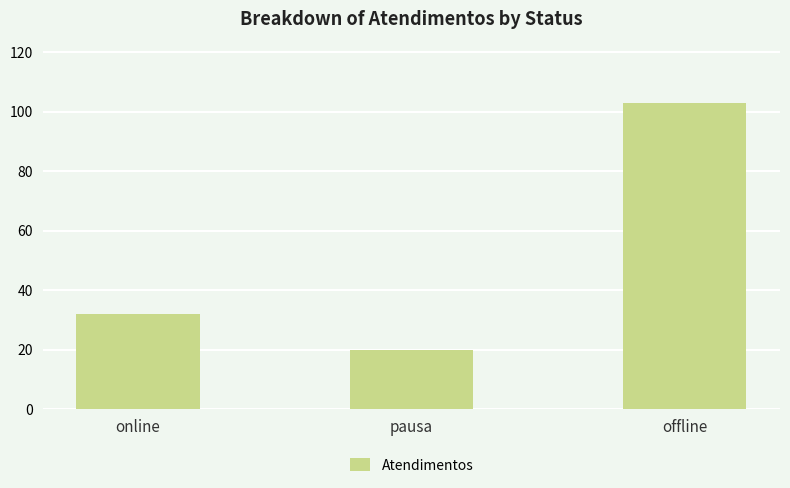

Rank the categories by value from highest to lowest.

offline, online, pausa